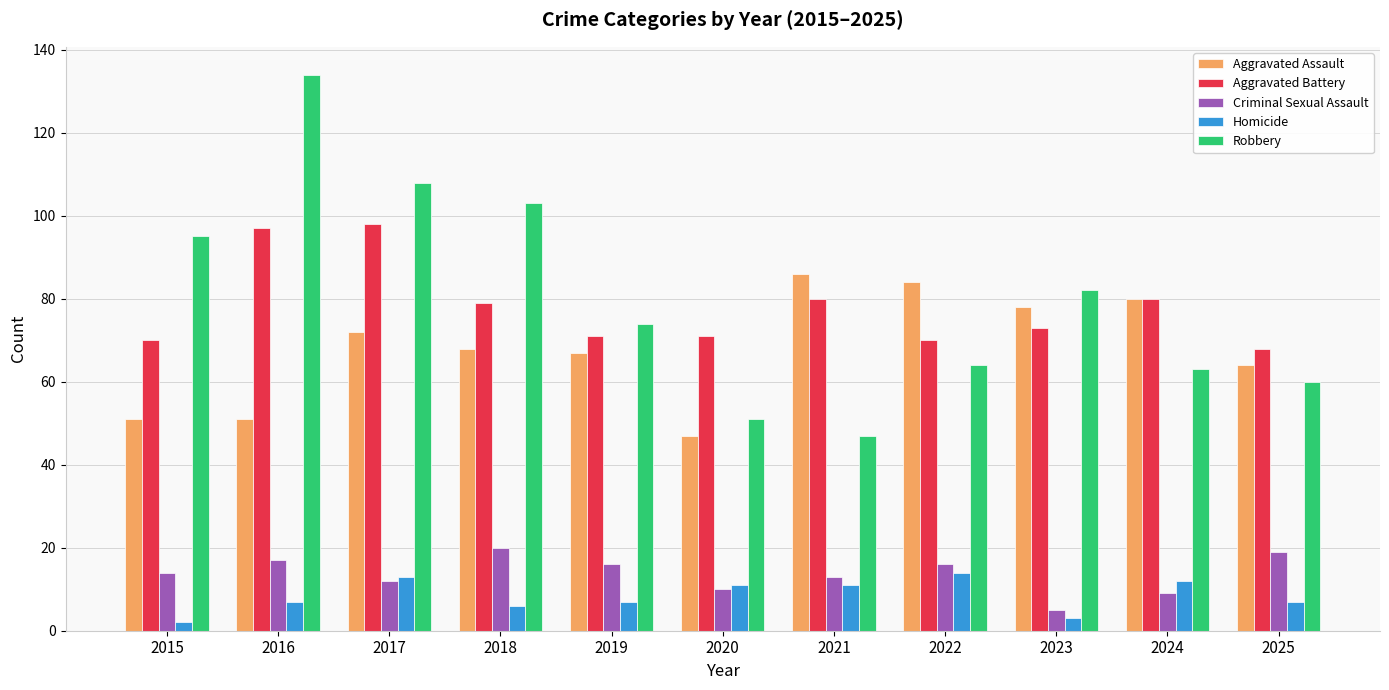

Reading right to left, what are all the values shown in this chart?

Aggravated Assault: 64	80	78	84	86	47	67	68	72	51	51
Aggravated Battery: 68	80	73	70	80	71	71	79	98	97	70
Criminal Sexual Assault: 19	9	5	16	13	10	16	20	12	17	14
Homicide: 7	12	3	14	11	11	7	6	13	7	2
Robbery: 60	63	82	64	47	51	74	103	108	134	95